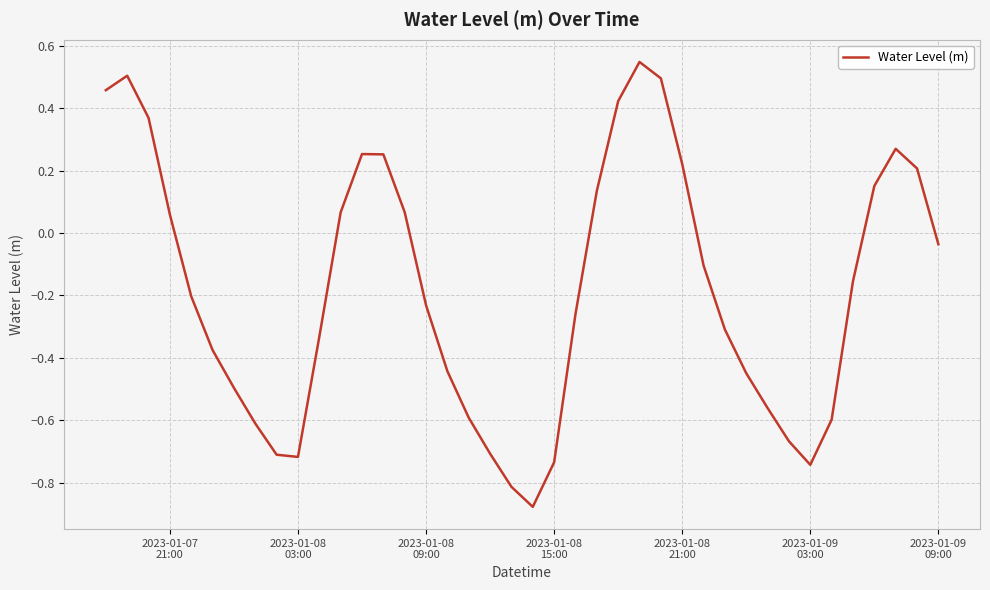

What is the sum of all values?

-7.2